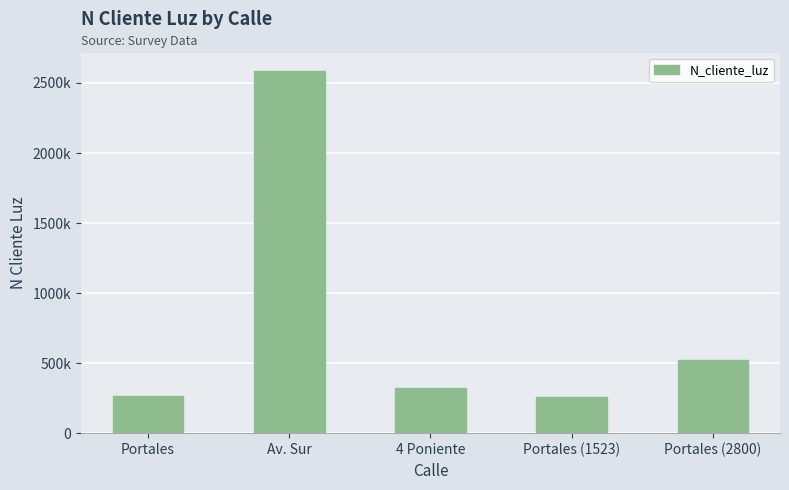

Does the chart contain any negative values?

No